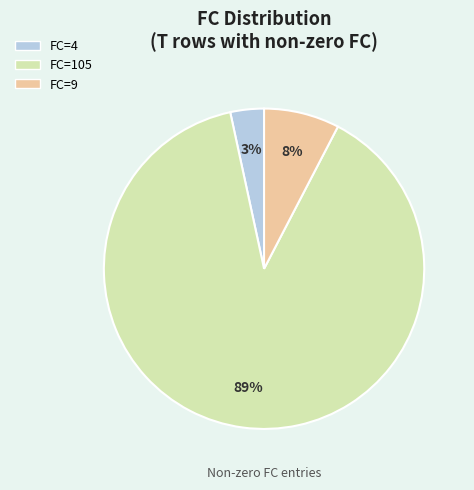

What is the smallest slice in the pie chart?

FC=4